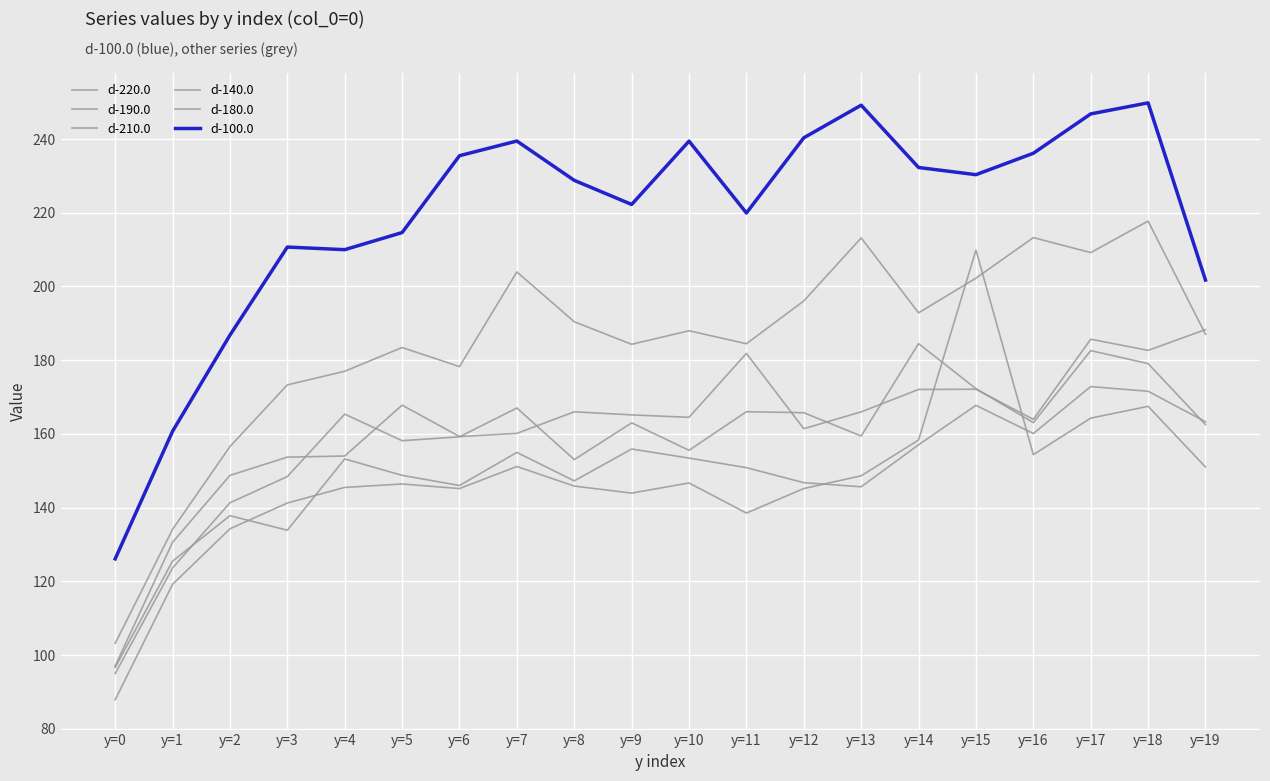

At which category is the sum across all series the highest?

y=18